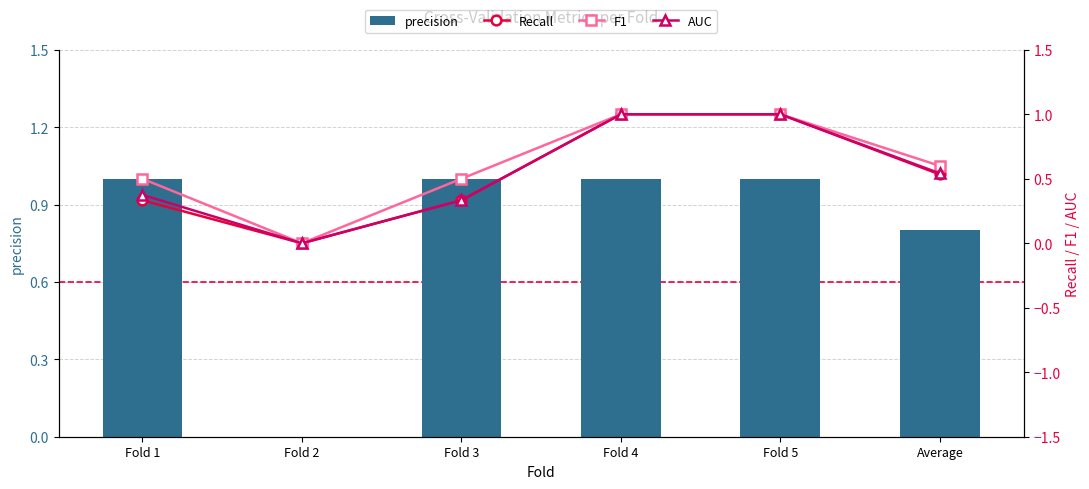

Does the chart contain any negative values?

No